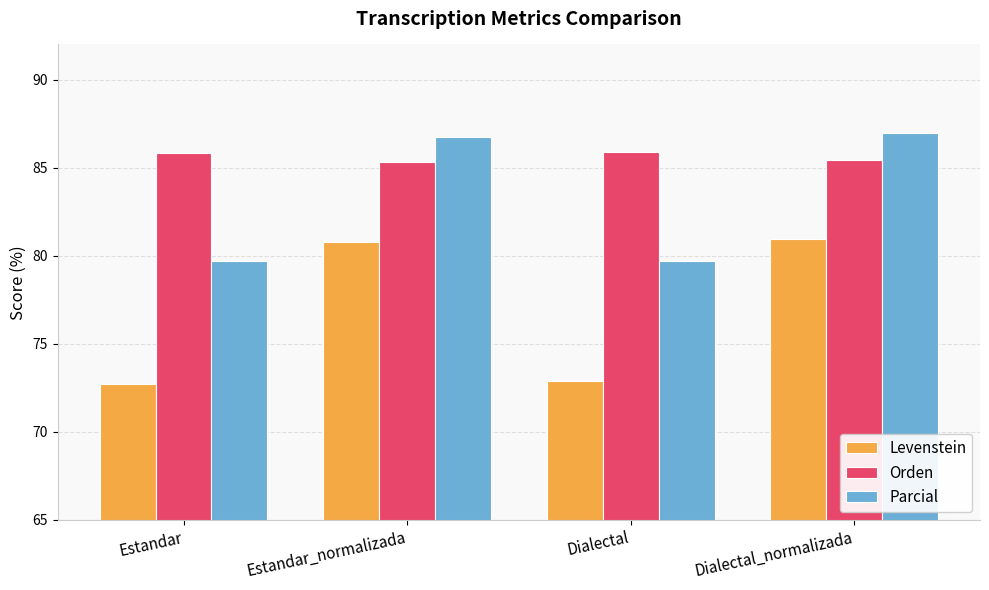

What is the spread (max minus min) of values at Dialectal?

13.0